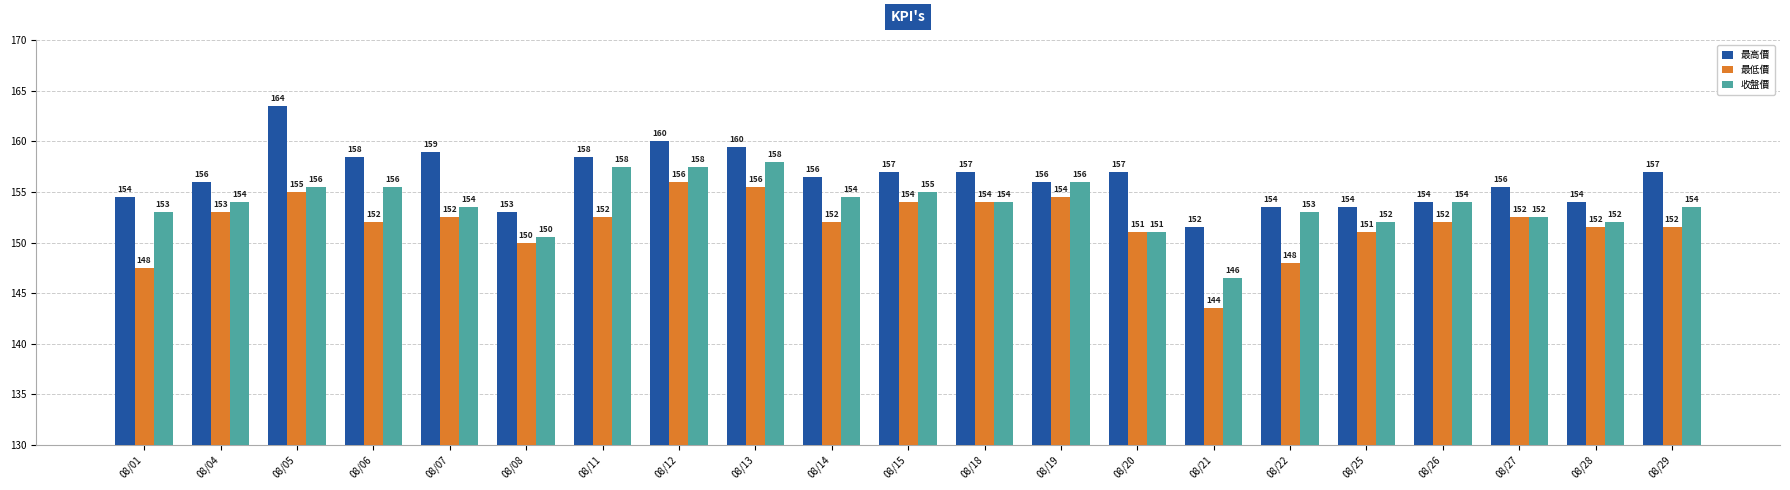

Which series has the largest total across all categories?

最高價